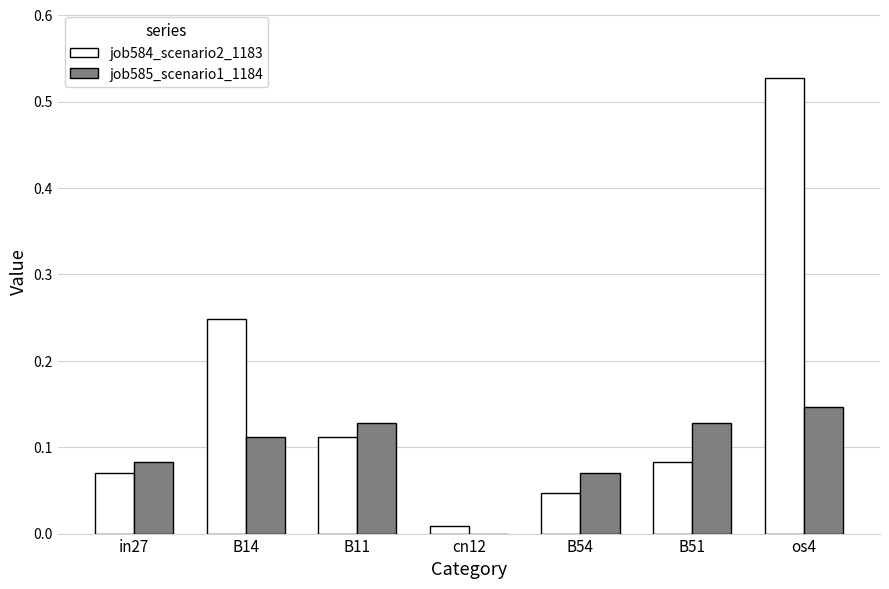

What is the total value across all series at os4?

0.7